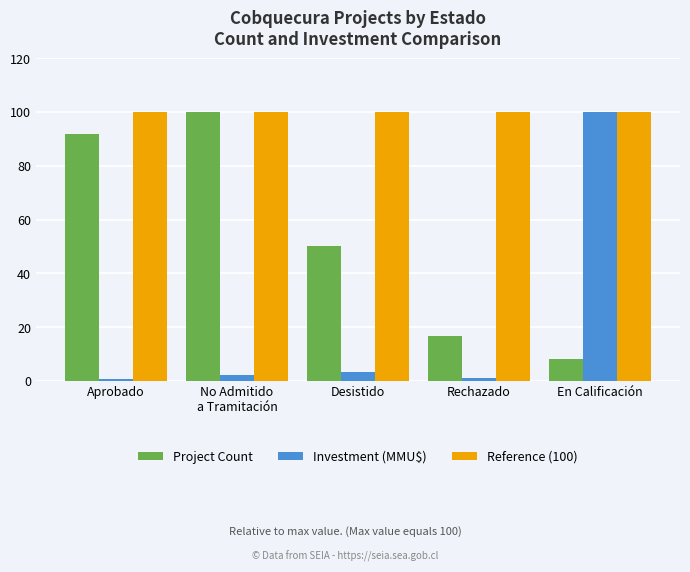

The Reference (100) series shows 100.0 at En Calificación. True or false?

True